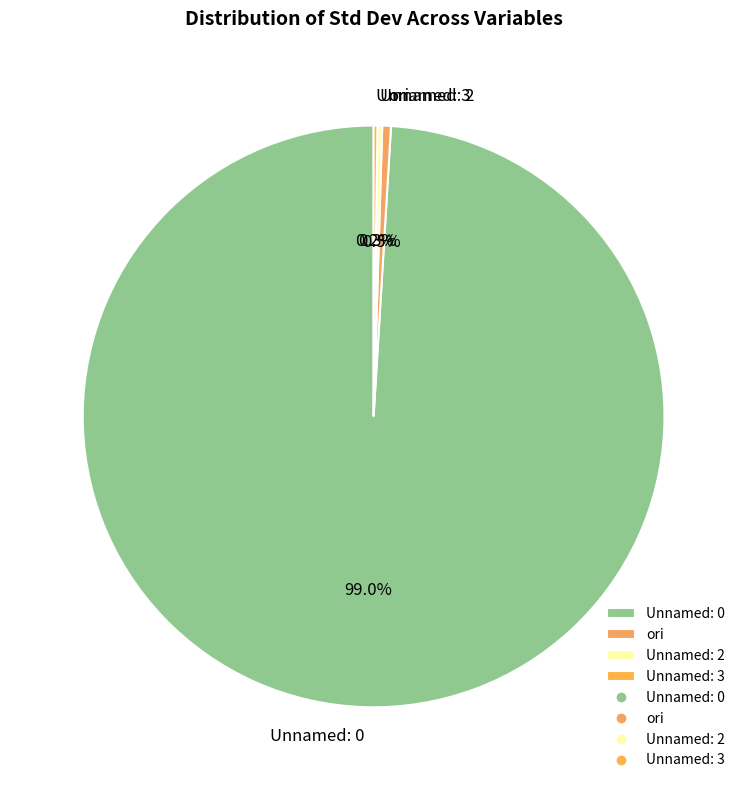

Which slice is the largest?

Unnamed: 0